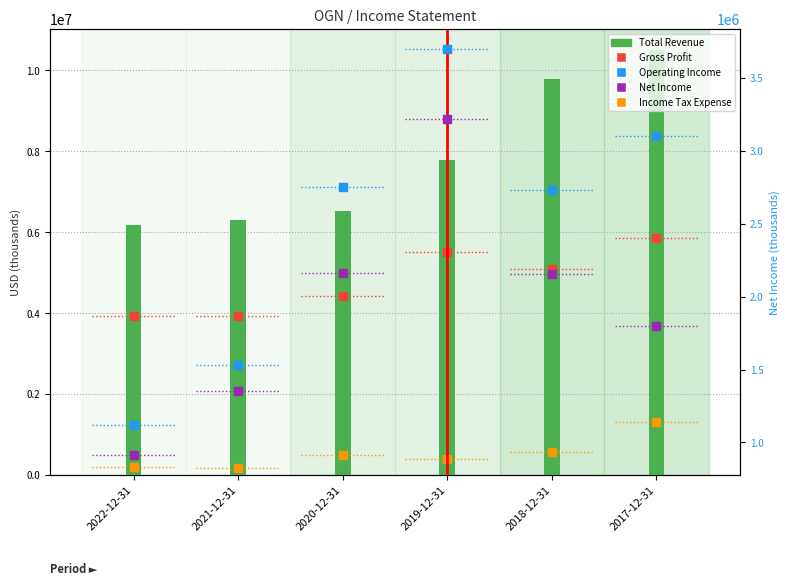

Which series contains the highest Y value?

Total Revenue